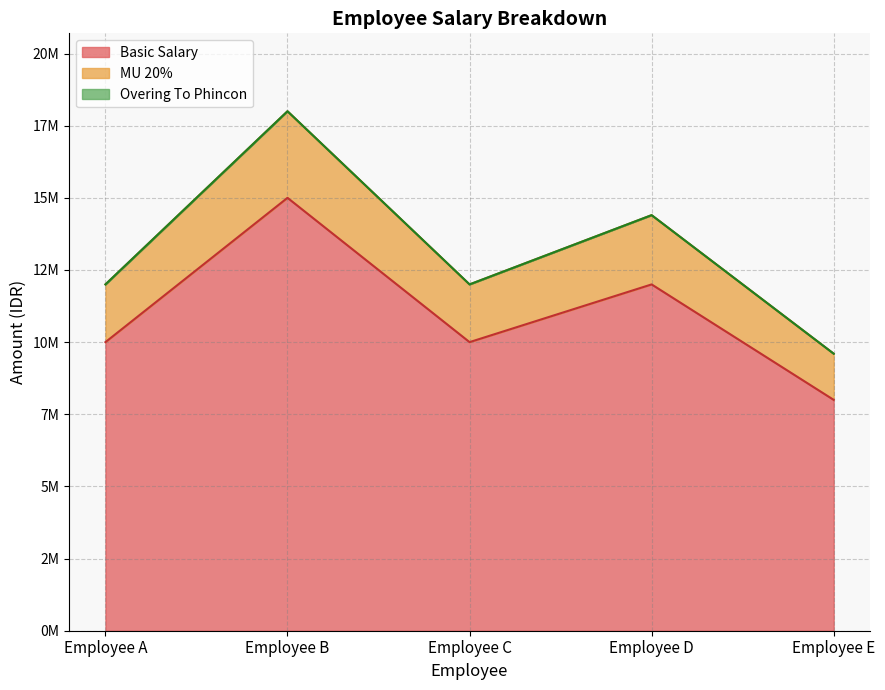

How many categories are shown in the chart?

5